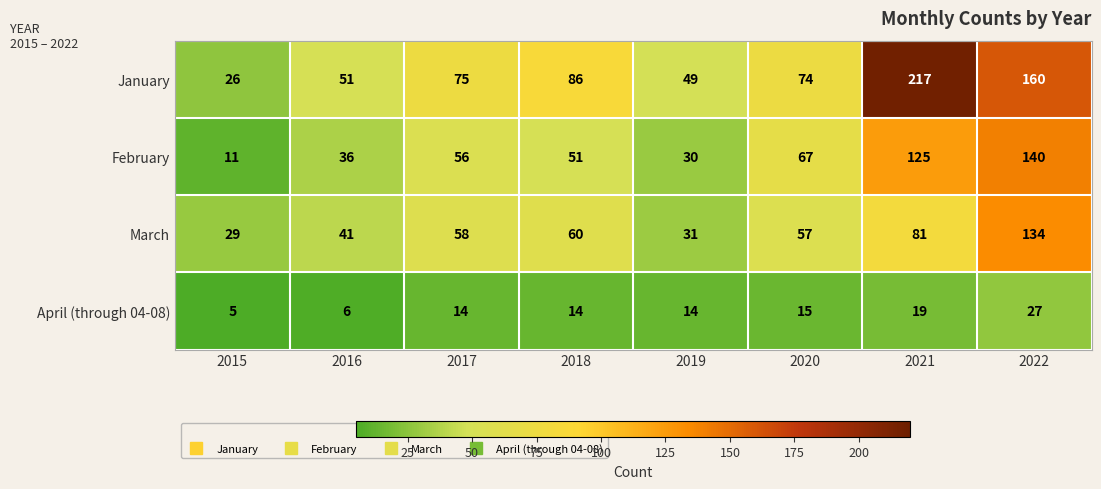

What is the difference between the April (through 04-08) values at 2021 and 2015?

14